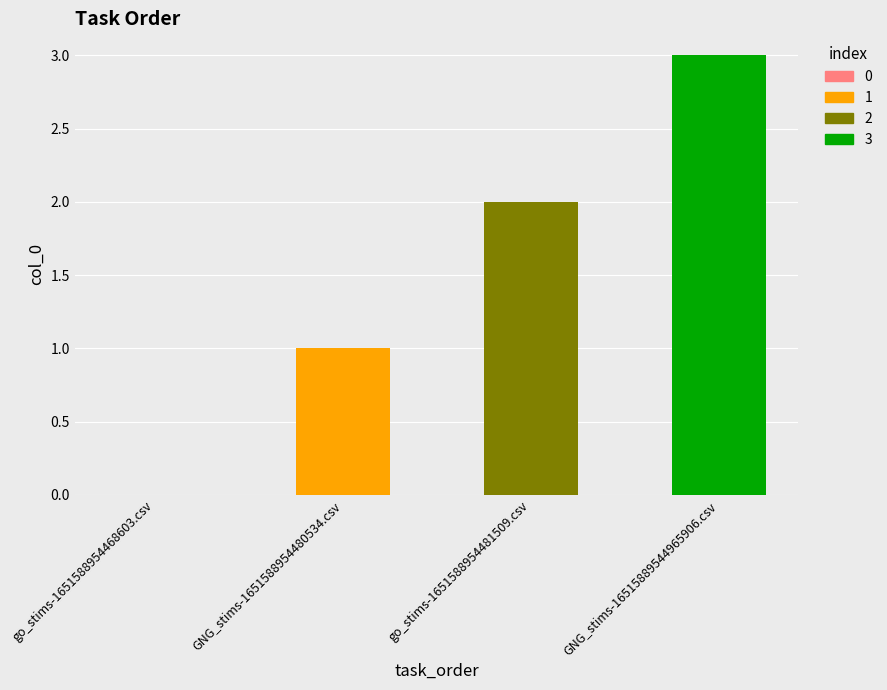

Which label corresponds to the largest value in the chart?

GNG_stims-16515889544965906.csv